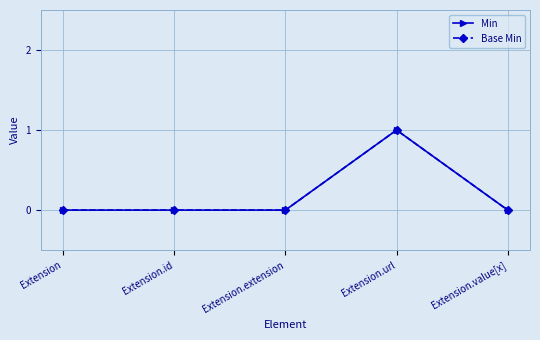

Reading left to right, extract all data points from this chart.

Min: Extension=0	Extension.id=0	Extension.extension=0	Extension.url=1	Extension.value[x]=0
Base Min: Extension=0	Extension.id=0	Extension.extension=0	Extension.url=1	Extension.value[x]=0